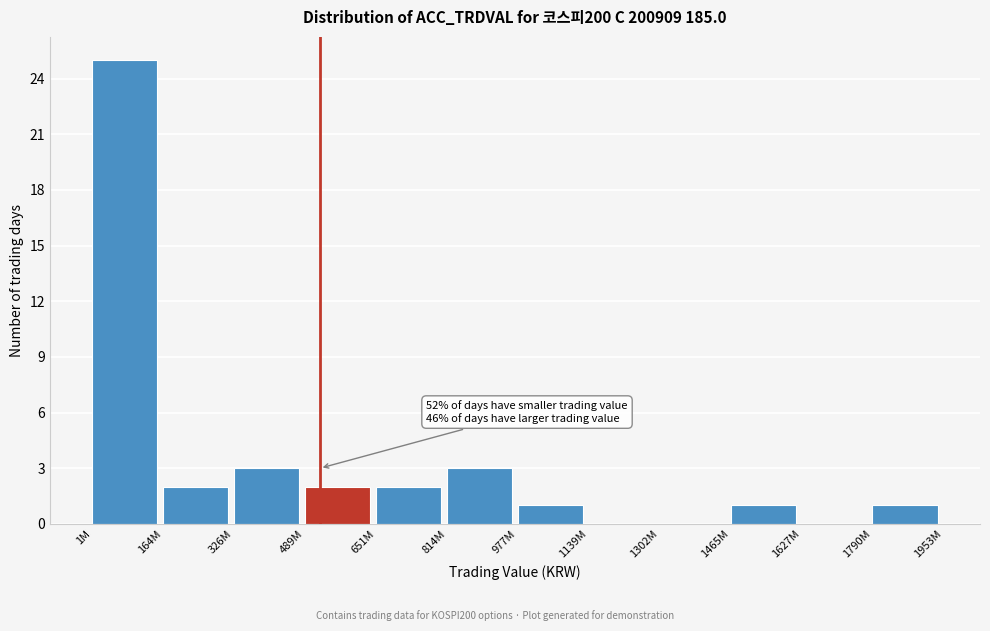

Reading left to right, what are all the values shown in this chart?

1M=25	164M=2	326M=3	489M=2	651M=2	814M=3	977M=1	1139M=0	1302M=0	1465M=1	1627M=0	1790M=1